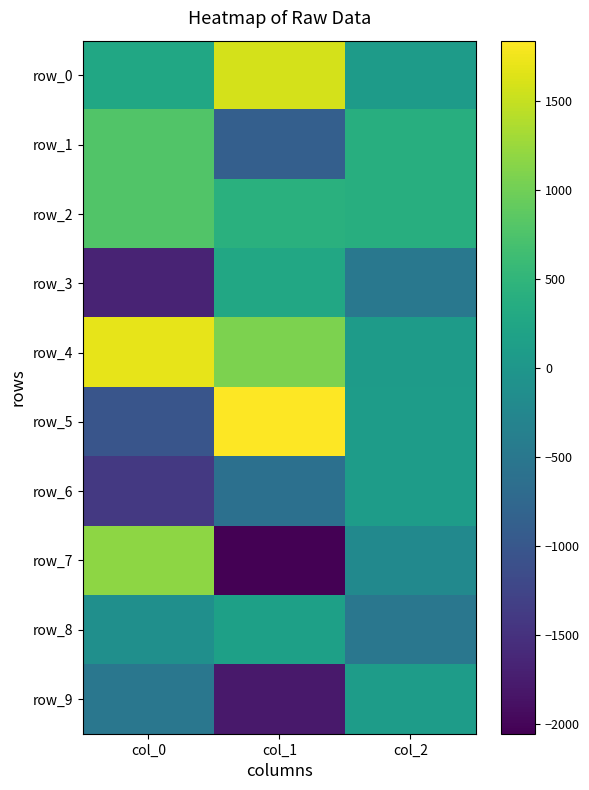

The row_1 series shows -1334.1 at col_1. True or false?

False